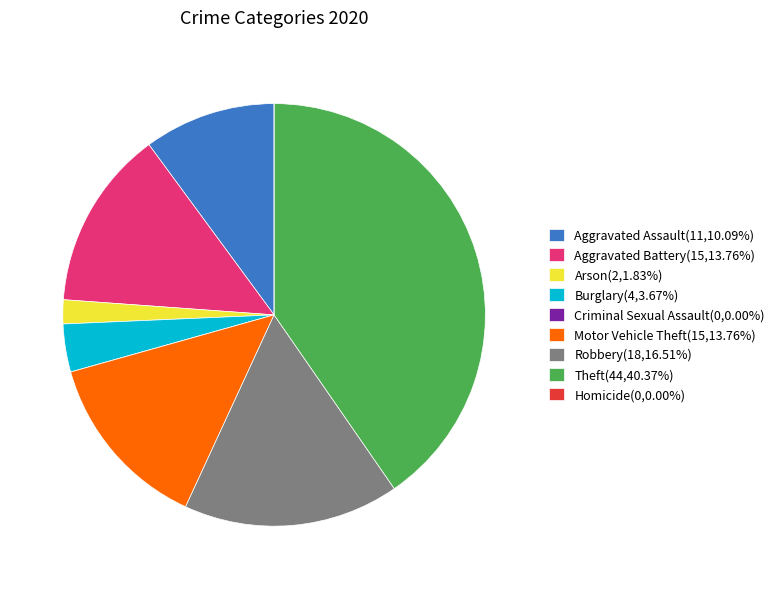

Does Arson(2,1.83%) account for over 50% of the chart?

No